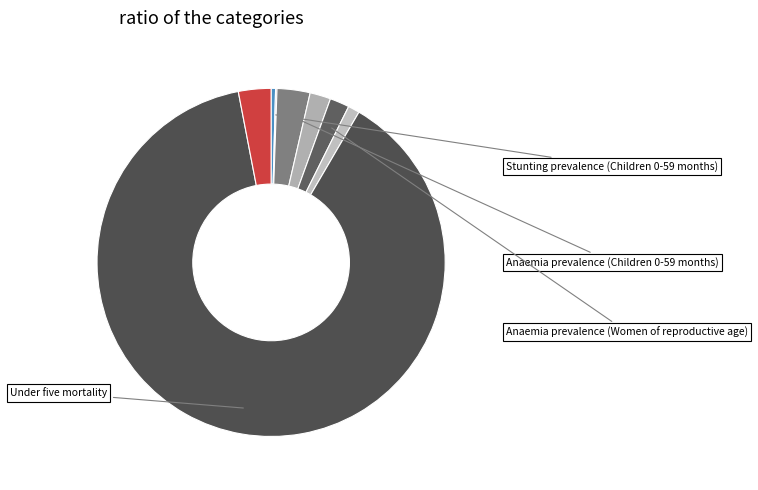

Rank the categories by value from lowest to highest.

Wasting prevalence (Children 0-59 months), Stunting prevalence (Children 0-59 months), Breastfeeding (Children 0-5 months), Anaemia prevalence (Women of reproductive age), Anaemia prevalence (Pregnant women), Maternal mortality, Anaemia prevalence (Children 0-59 months), Under five mortality